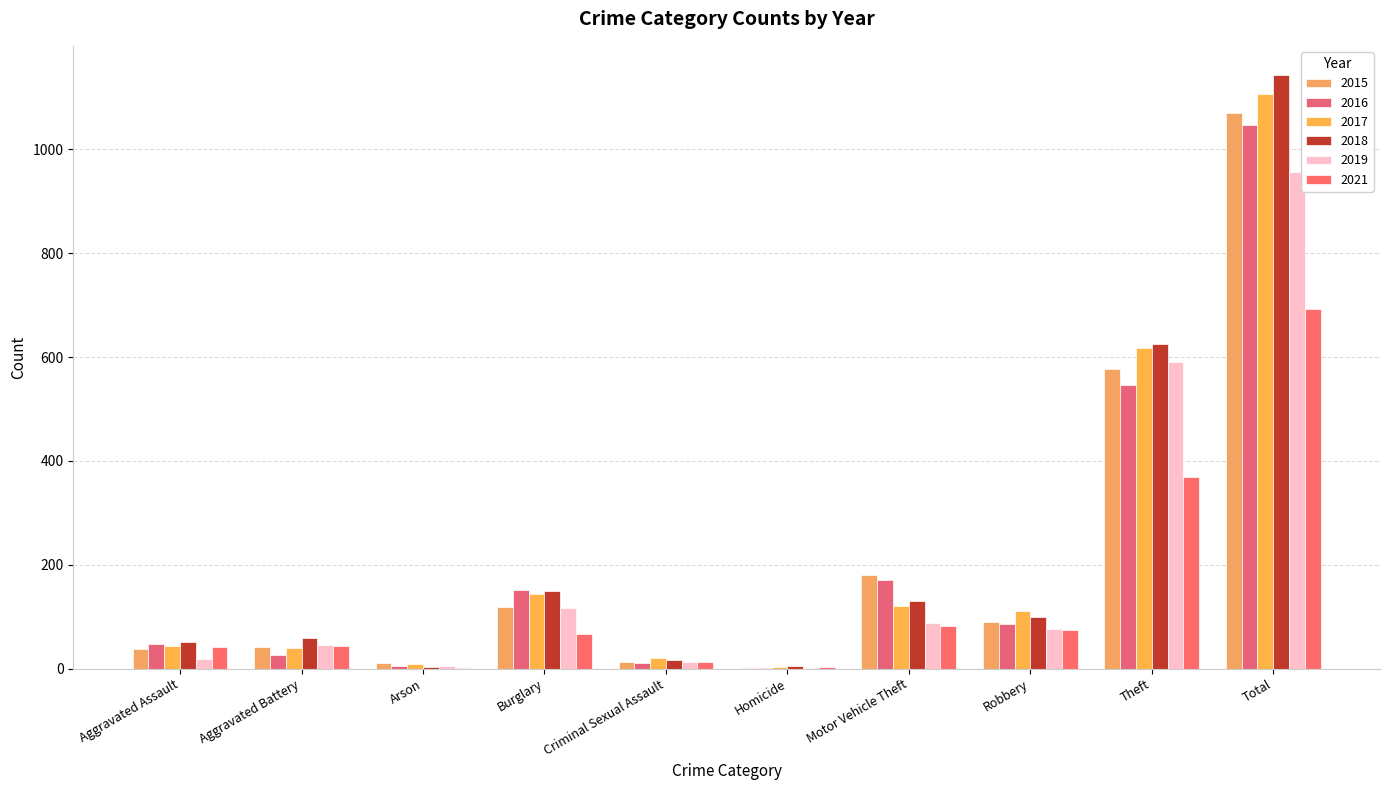

Count the number of data series in this chart.

6